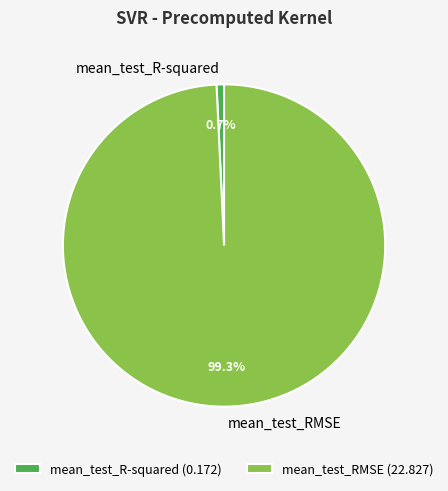

How many segments does this pie chart have?

2